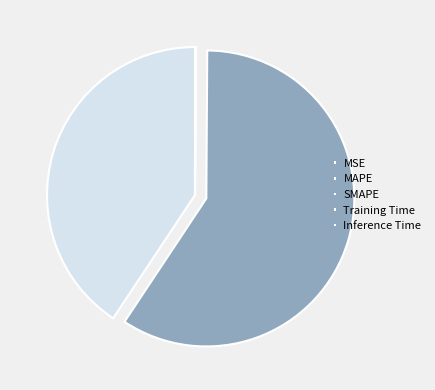

To the nearest percent, what portion does SMAPE represent?

59%